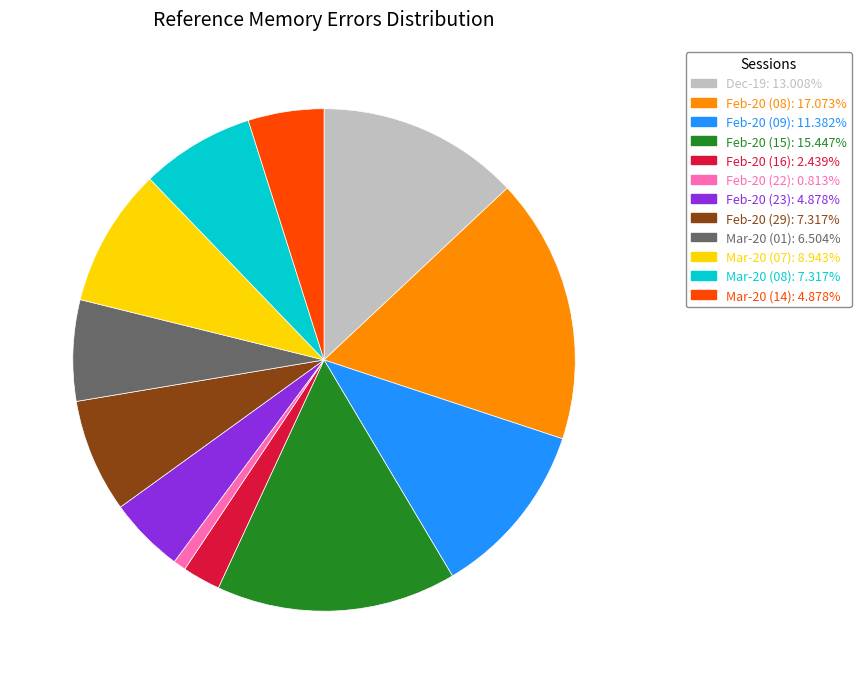

Which category has the biggest portion of the pie?

Feb-20 (08)